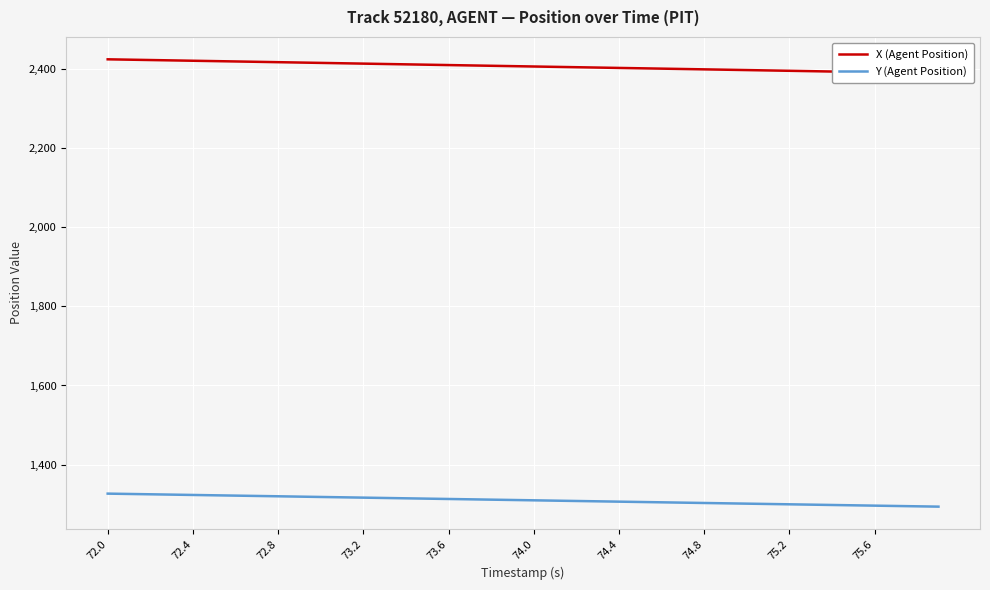

The Y (Agent Position) series shows 2007.2 at 73.6. True or false?

False